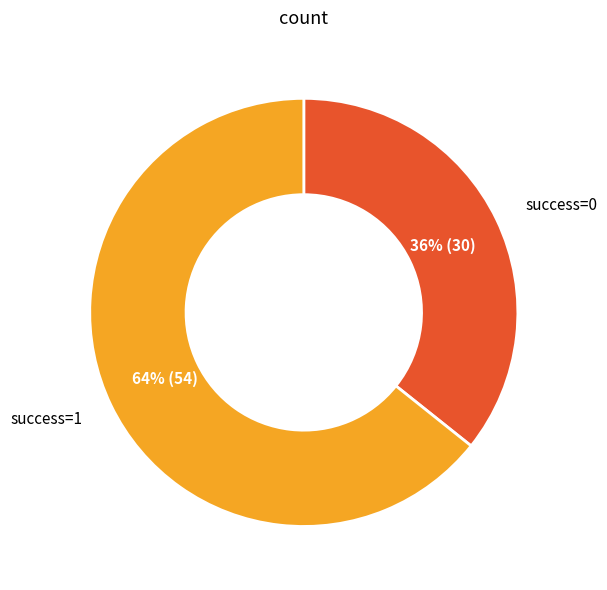

Is there a majority slice in this chart?

Yes